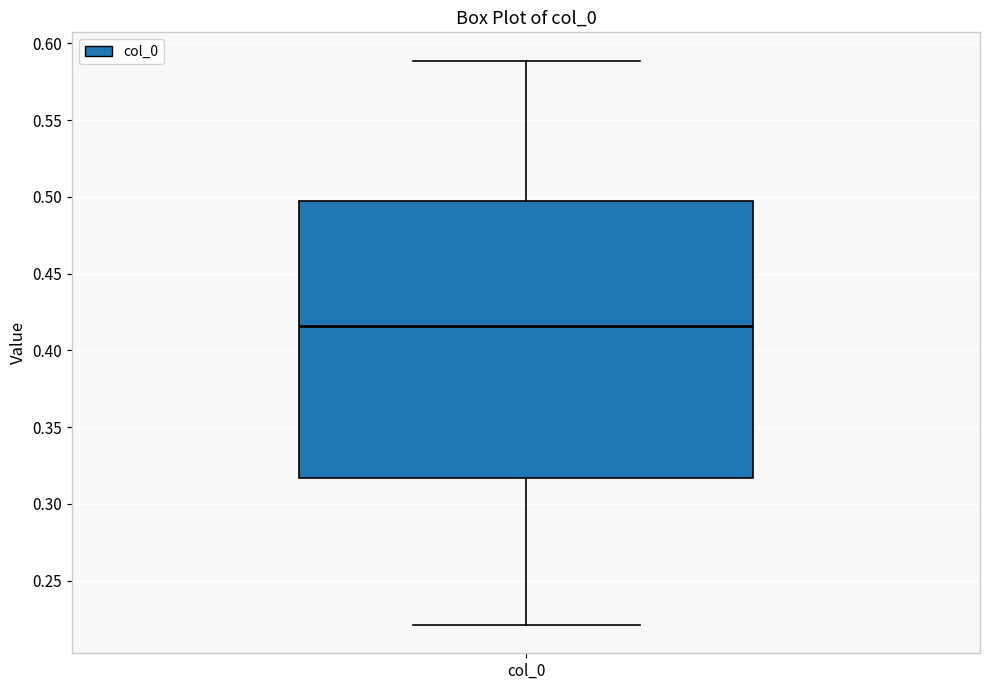

Transcribe this box plot: give where the median line is, the range the box spans, and where the two whiskers end, as read against the y-axis. The values are not printed on the chart, so give them approximately, as read against the axis.

median 0.415, box 0.315 to 0.500, whiskers 0.220 to 0.590